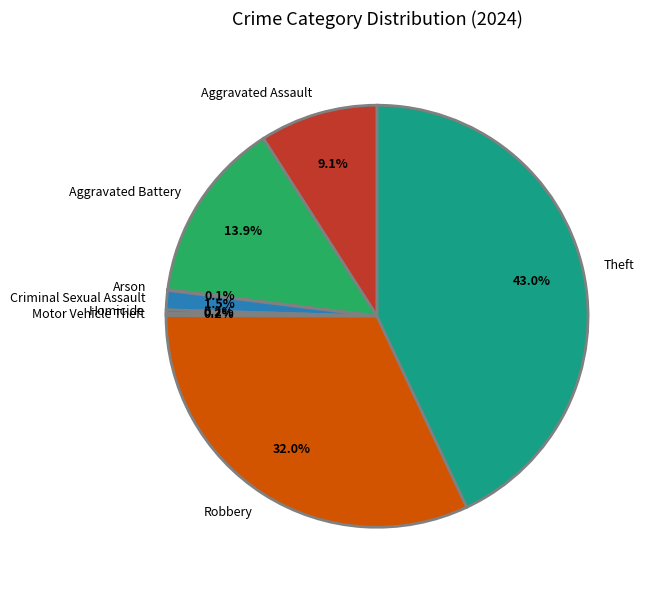

Does Robbery represent more than half of the total?

No